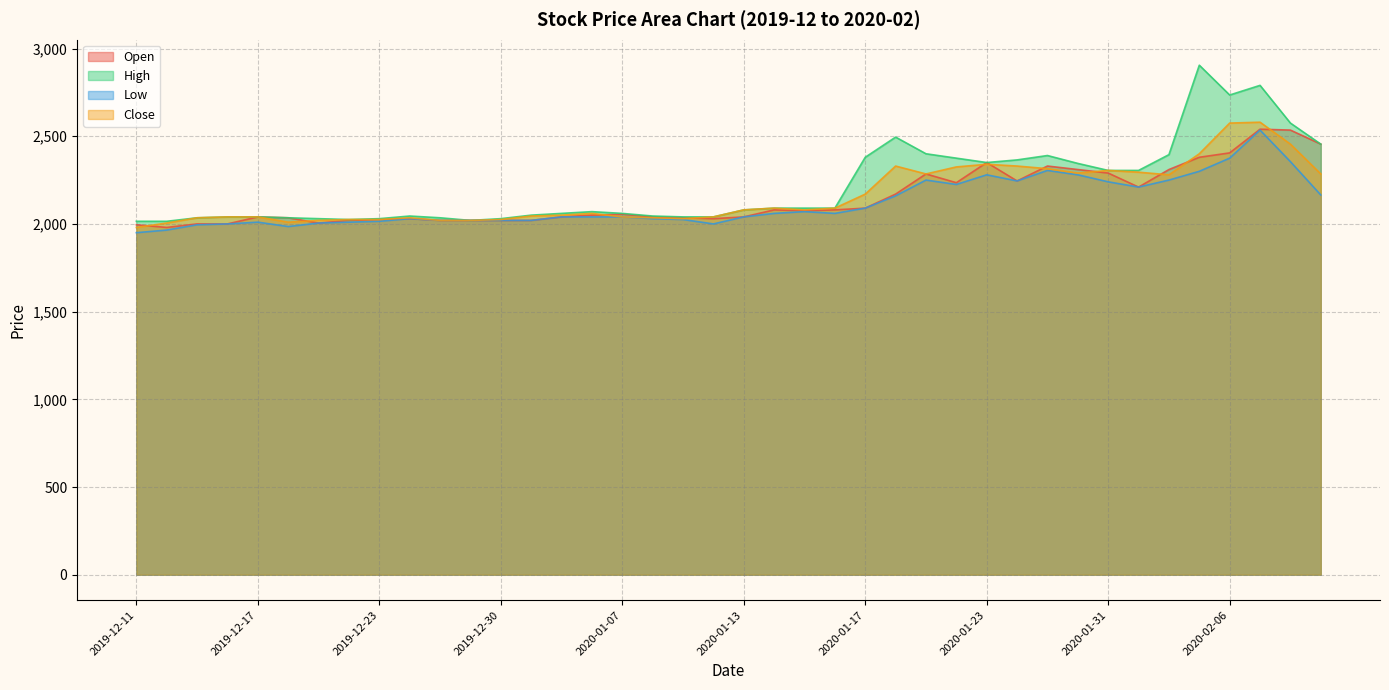

True or false: Low and High cross at least once.

False